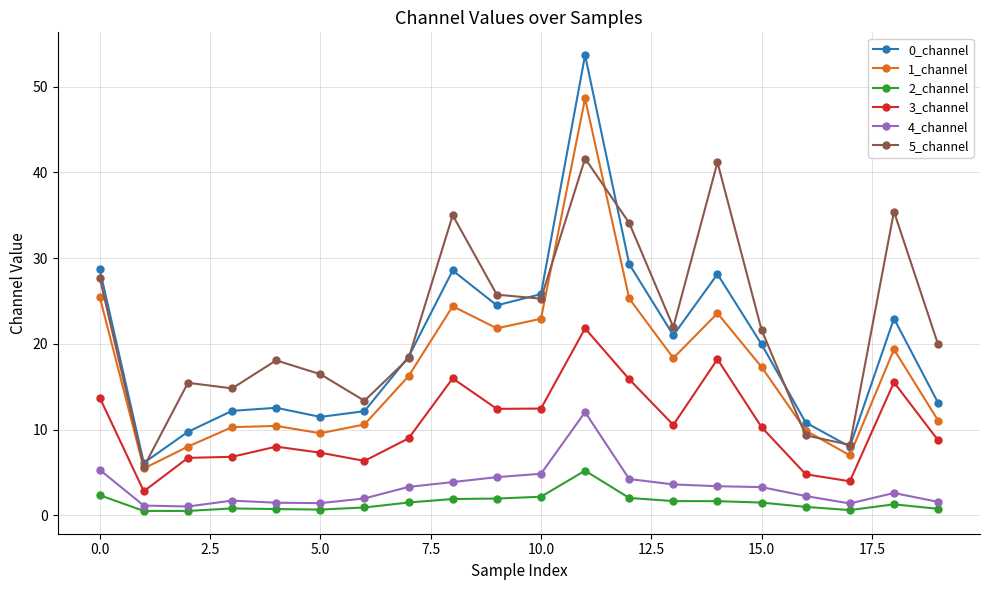

What is the sum of all 5_channel values?

449.4